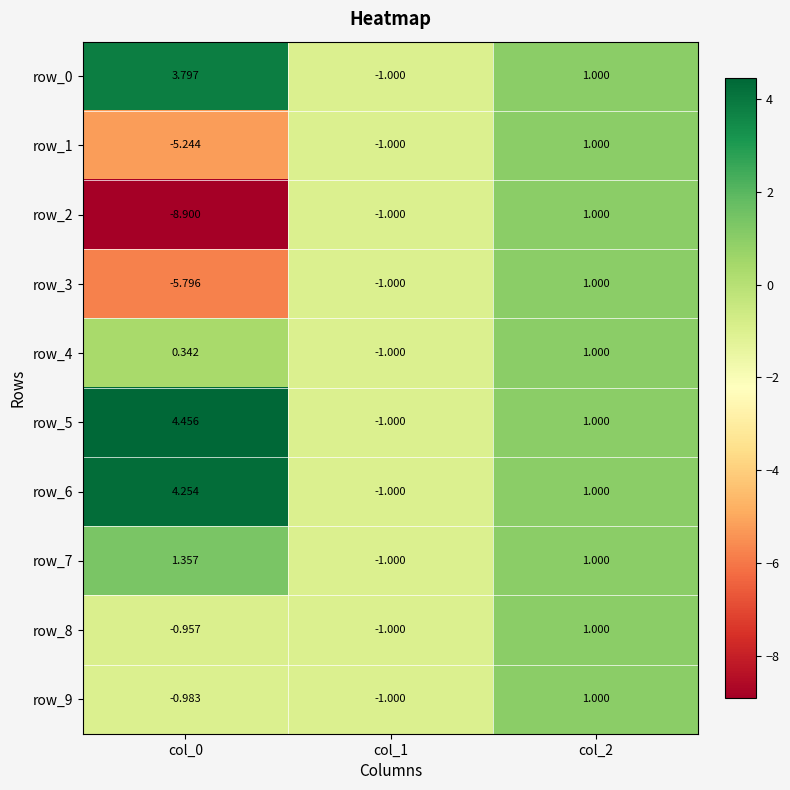

The value of row_5 at col_0 is 4.5. True or false?

True